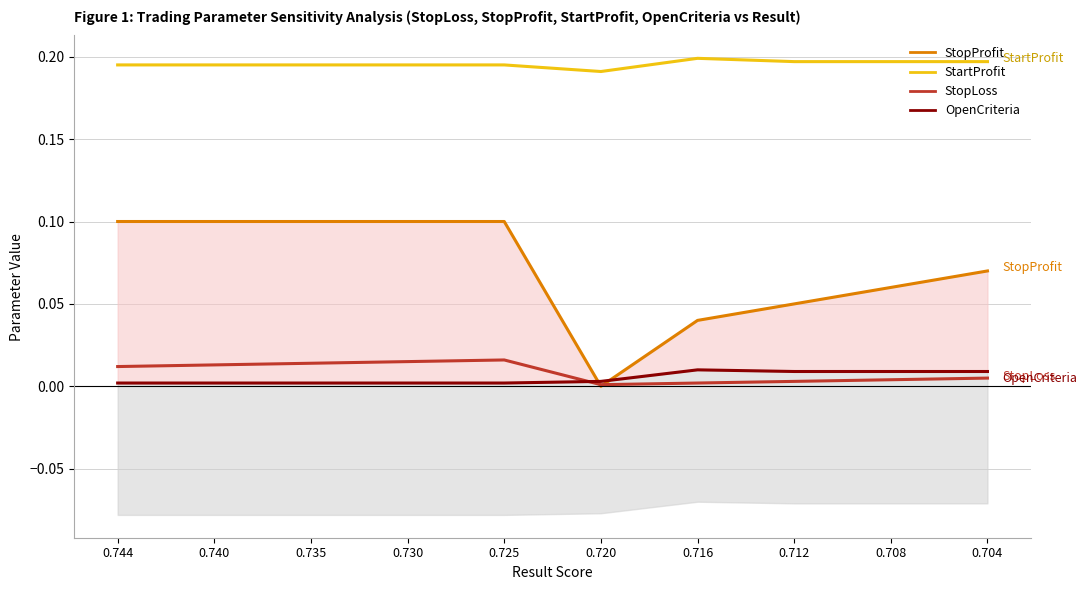

Reading left to right, extract all data points from this chart.

StopProfit: 0.744=0.1	0.740=0.1	0.735=0.1	0.730=0.1	0.725=0.1	0.720=0.0	0.716=0.0	0.712=0.1	0.708=0.1	0.704=0.1
StartProfit: 0.744=0.2	0.740=0.2	0.735=0.2	0.730=0.2	0.725=0.2	0.720=0.2	0.716=0.2	0.712=0.2	0.708=0.2	0.704=0.2
StopLoss: 0.744=0.0	0.740=0.0	0.735=0.0	0.730=0.0	0.725=0.0	0.720=0.0	0.716=0.0	0.712=0.0	0.708=0.0	0.704=0.0
OpenCriteria: 0.744=0.0	0.740=0.0	0.735=0.0	0.730=0.0	0.725=0.0	0.720=0.0	0.716=0.0	0.712=0.0	0.708=0.0	0.704=0.0